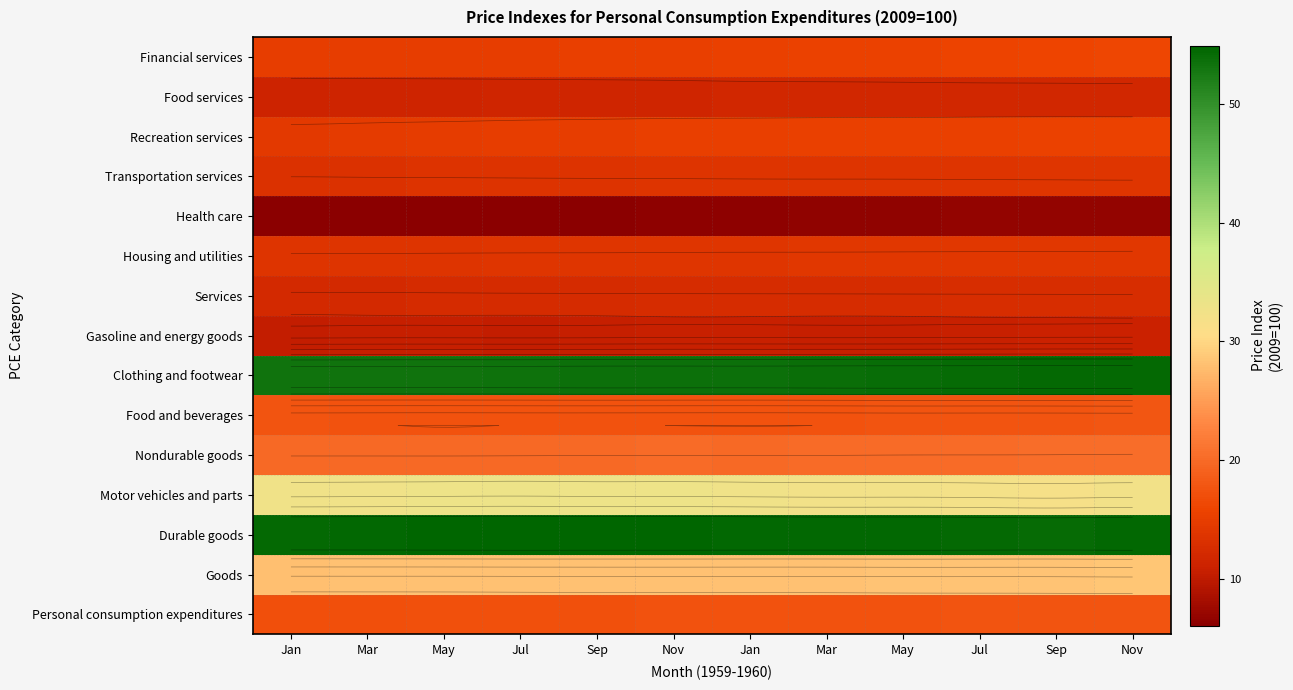

True or false: Gasoline and energy goods has a value of 15.4 at Jan.

False